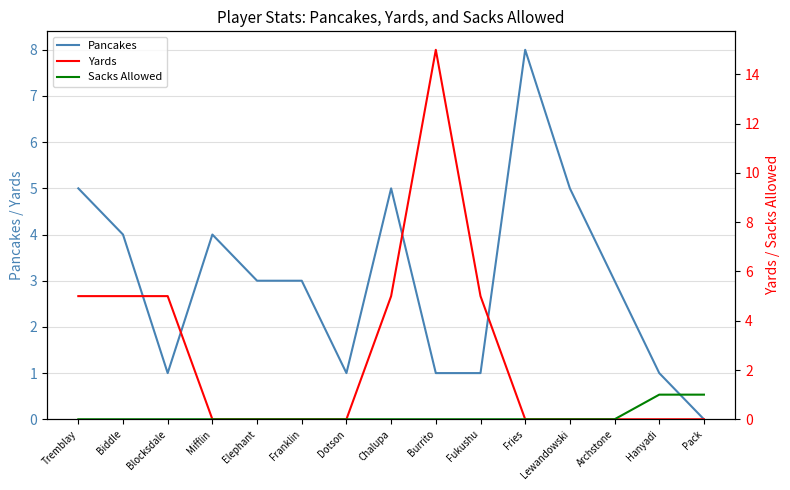

True or false: Pancakes has more than 2 points higher than both neighbors.

True